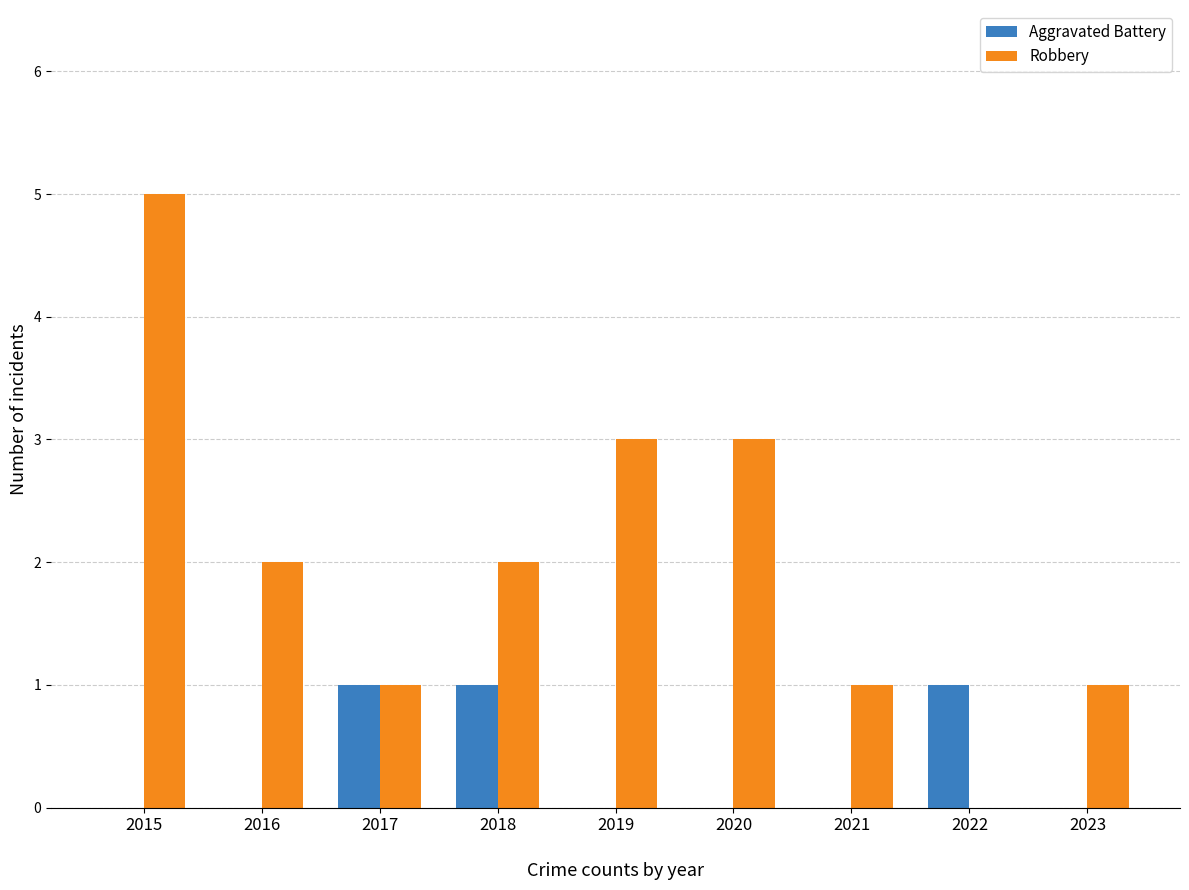

Which series changed the most between 2016 and 2020?

Robbery